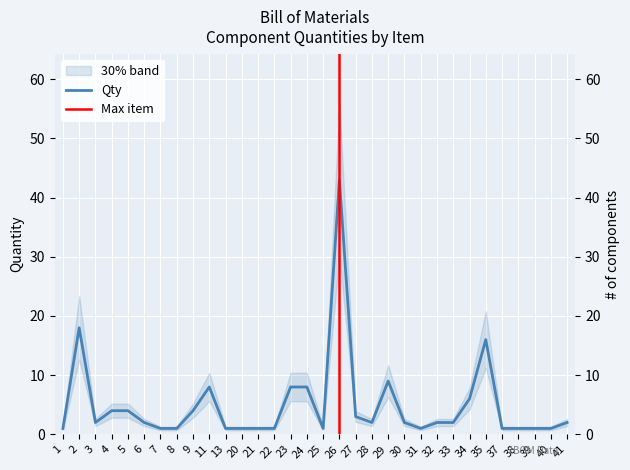

Reading right to left, transcribe all the data shown in this chart.

2	1	1	1	1	16	6	2	2	1	2	9	2	3	43	1	8	8	1	1	1	1	8	4	1	1	2	4	4	2	18	1